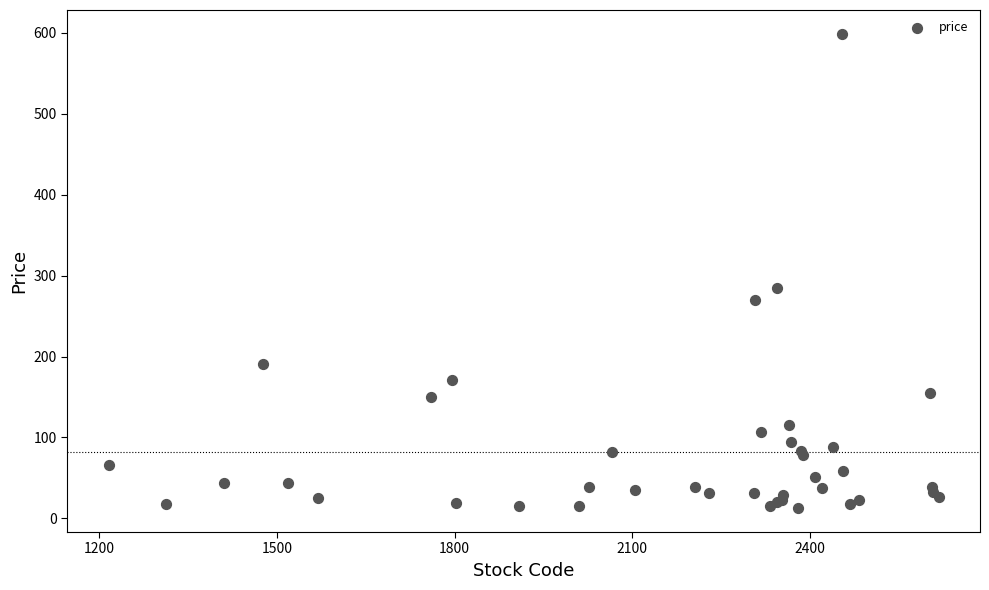

What Y value in the scatter plot is closest to 305?

285.0